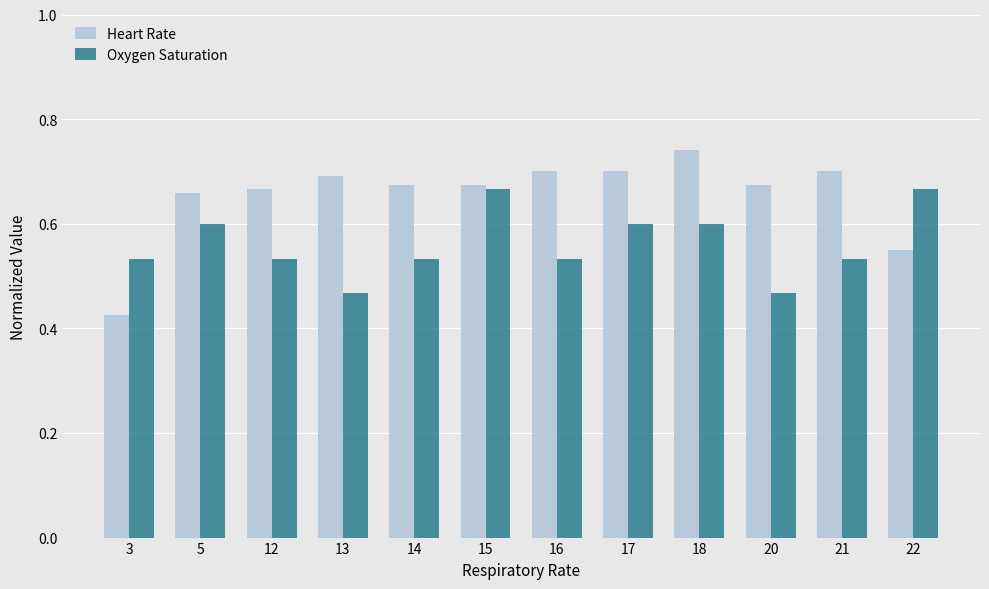

How many Oxygen Saturation values are between 0 and 1?

12